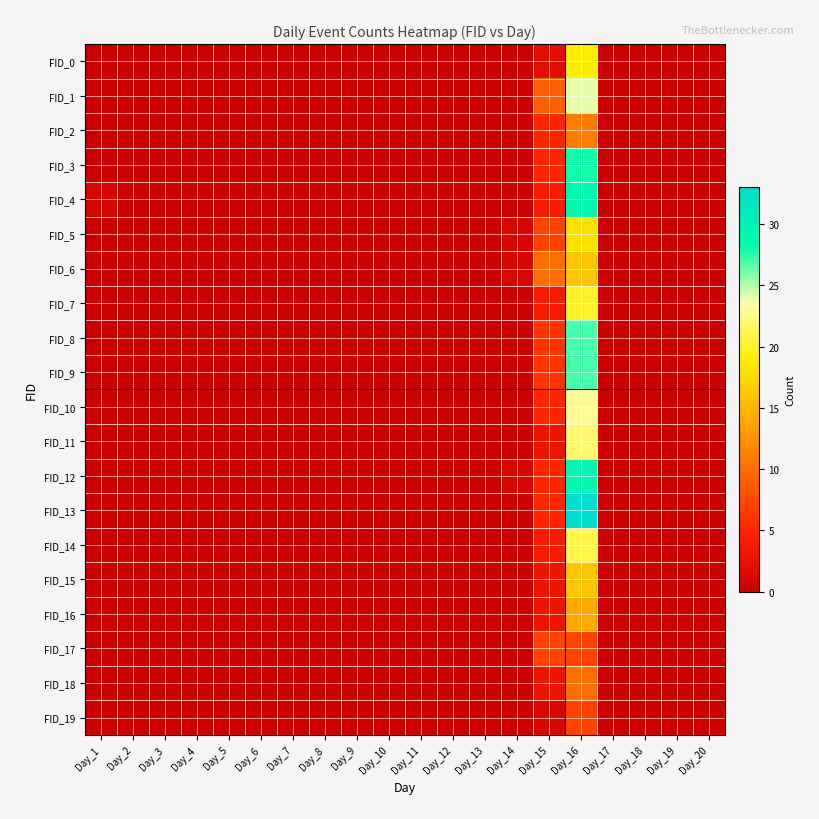

How many data points does each series have?

20